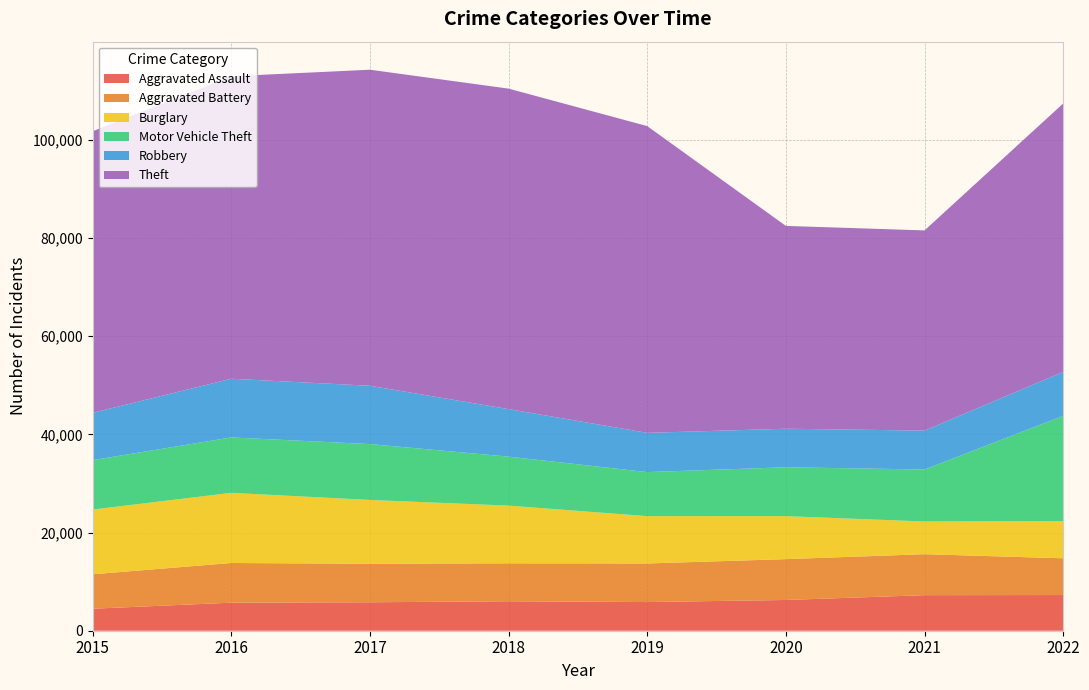

Reading right to left, what are all the values shown in this chart?

Aggravated Assault: 7268	7243	6263	5841	6001	5793	5712	4480
Aggravated Battery: 7487	8347	8319	7857	7734	7845	8085	7018
Burglary: 7591	6658	8757	9639	11746	13001	14289	13184
Motor Vehicle Theft: 21419	10599	9956	8977	9983	11380	11286	10068
Robbery: 8967	7919	7855	7994	9679	11880	11960	9638
Theft: 54668	40779	41313	62484	65285	64381	61618	57350